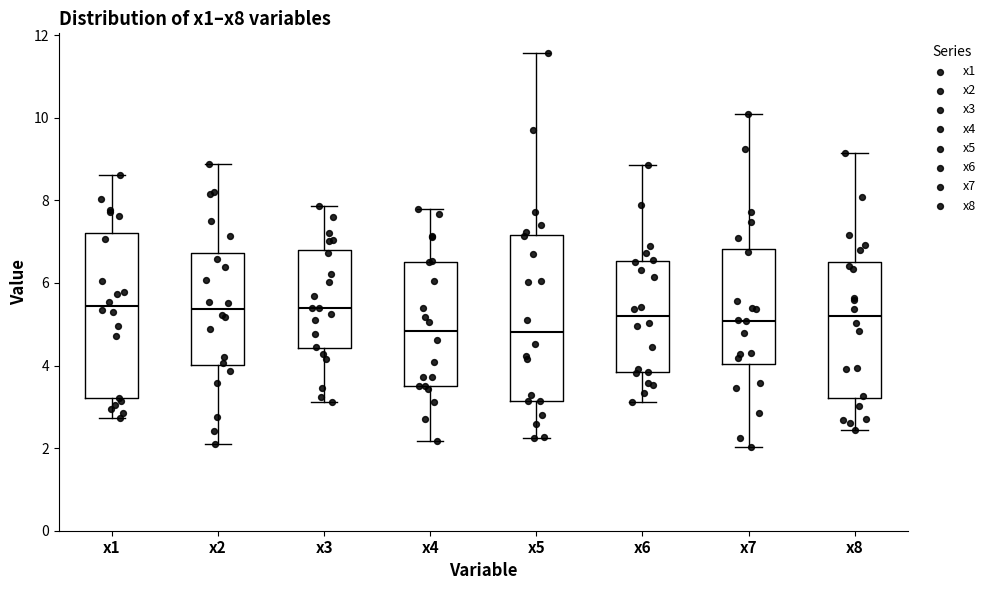

Reading left to right, read every box against the y-axis: the position of its median line, the range the box covers, and the ends of its whiskers. The values are not printed on the chart, so give them approximately, as read against the axis.

x1: median 5.4, box 3.2 to 7.2, whiskers 2.8 to 8.6
x2: median 5.4, box 4.0 to 6.8, whiskers 2.2 to 8.8
x3: median 5.4, box 4.4 to 6.8, whiskers 3.2 to 7.8
x4: median 4.8, box 3.6 to 6.6, whiskers 2.2 to 7.8
x5: median 4.8, box 3.2 to 7.2, whiskers 2.2 to 11.6
x6: median 5.2, box 3.8 to 6.6, whiskers 3.2 to 8.8
x7: median 5.0, box 4.0 to 6.8, whiskers 2.0 to 10.0
x8: median 5.2, box 3.2 to 6.4, whiskers 2.4 to 9.2